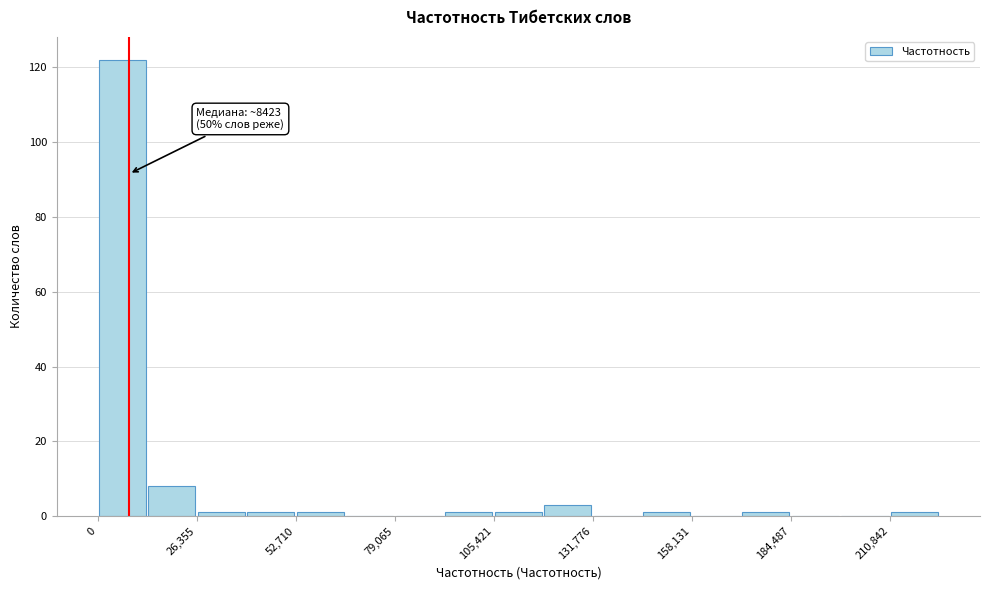

Read against the x-axis, roughly where is the centre of the tallest bar?

5000